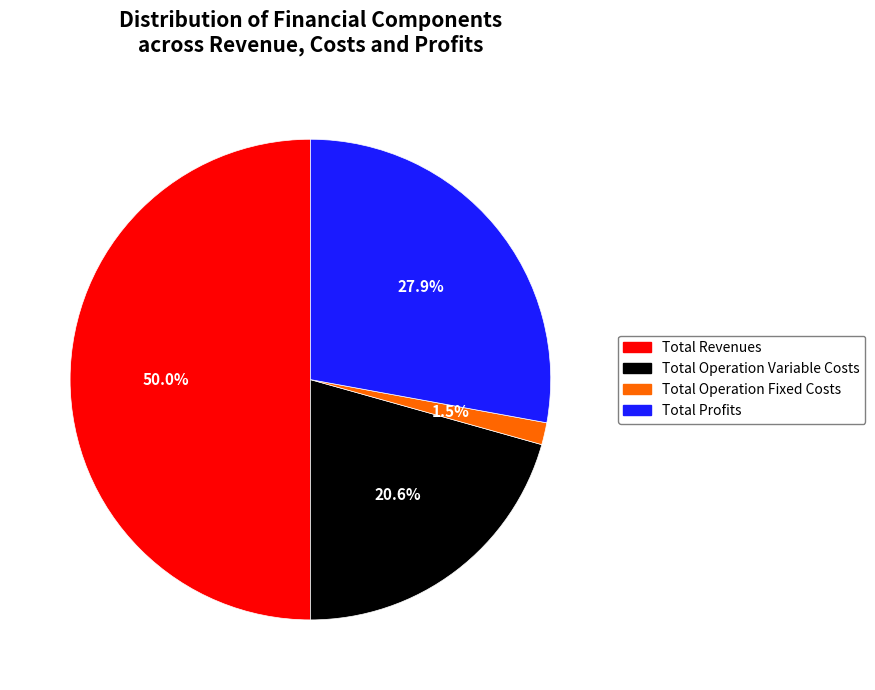

Do Total Operation Variable Costs and Total Profits together represent more than half of the pie?

No